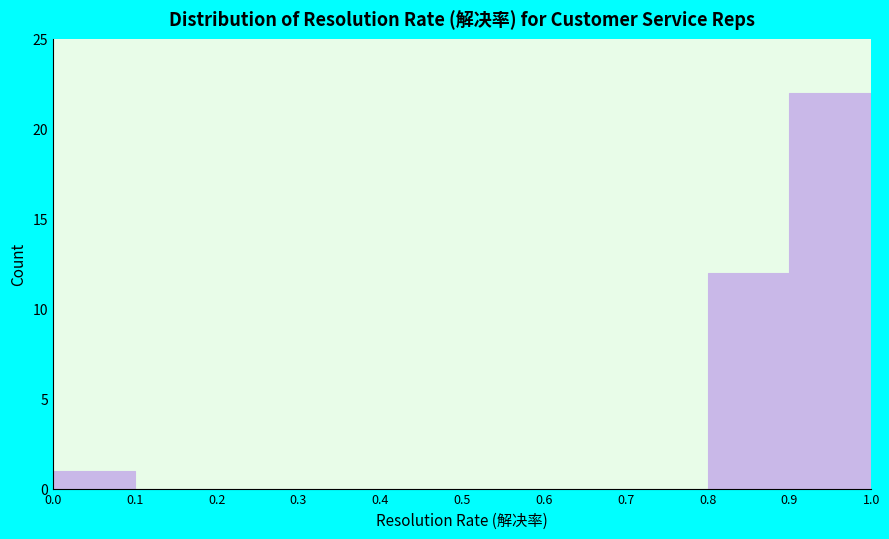

Which range on the x-axis has the tallest bar?

0.9 to 1.0